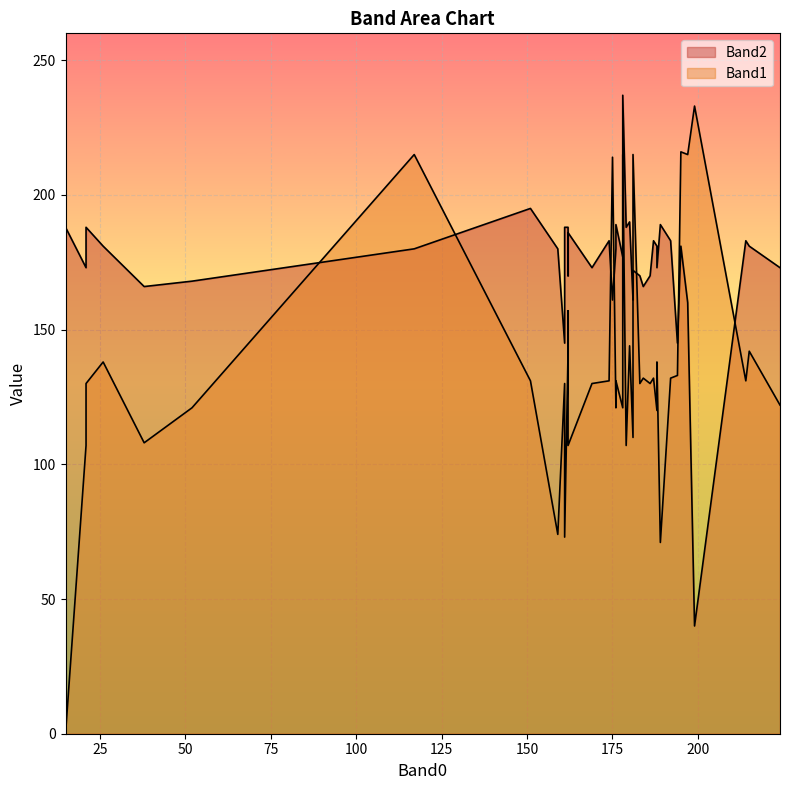

The Band1 series shows 130 at 183. True or false?

True